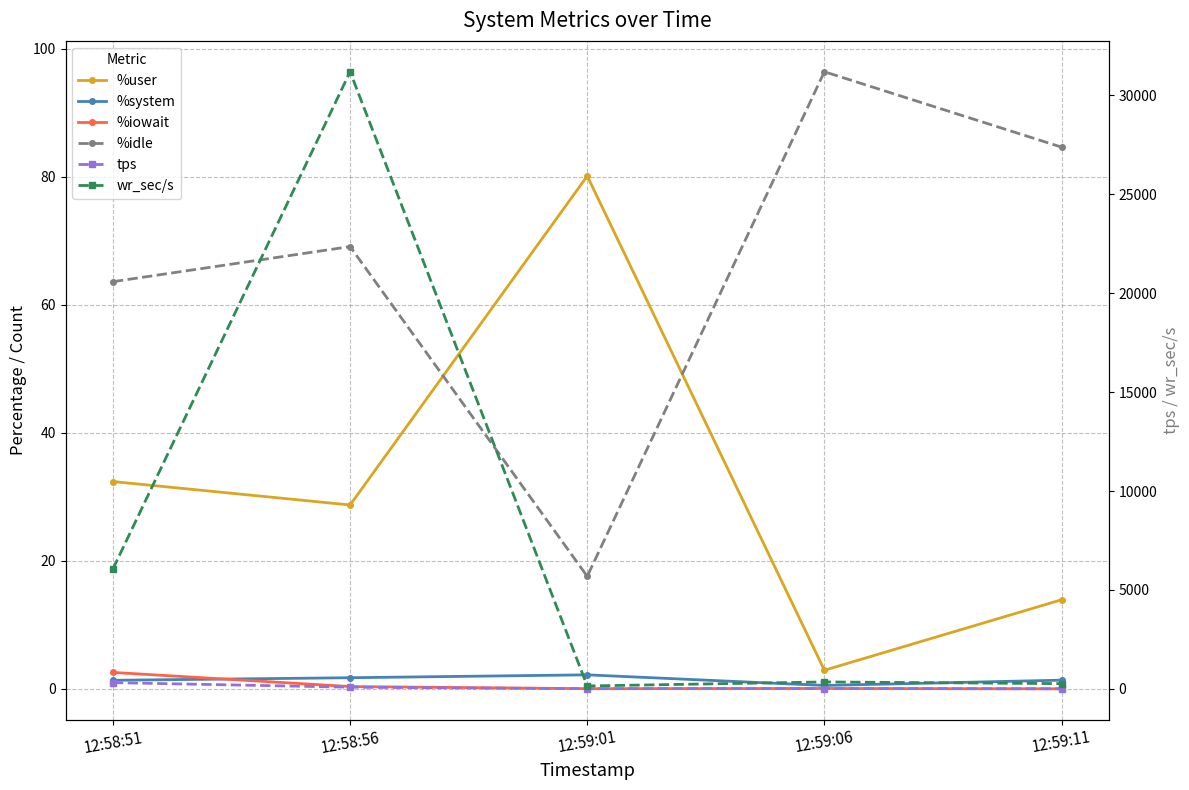

Does the chart have visible grid lines?

Yes